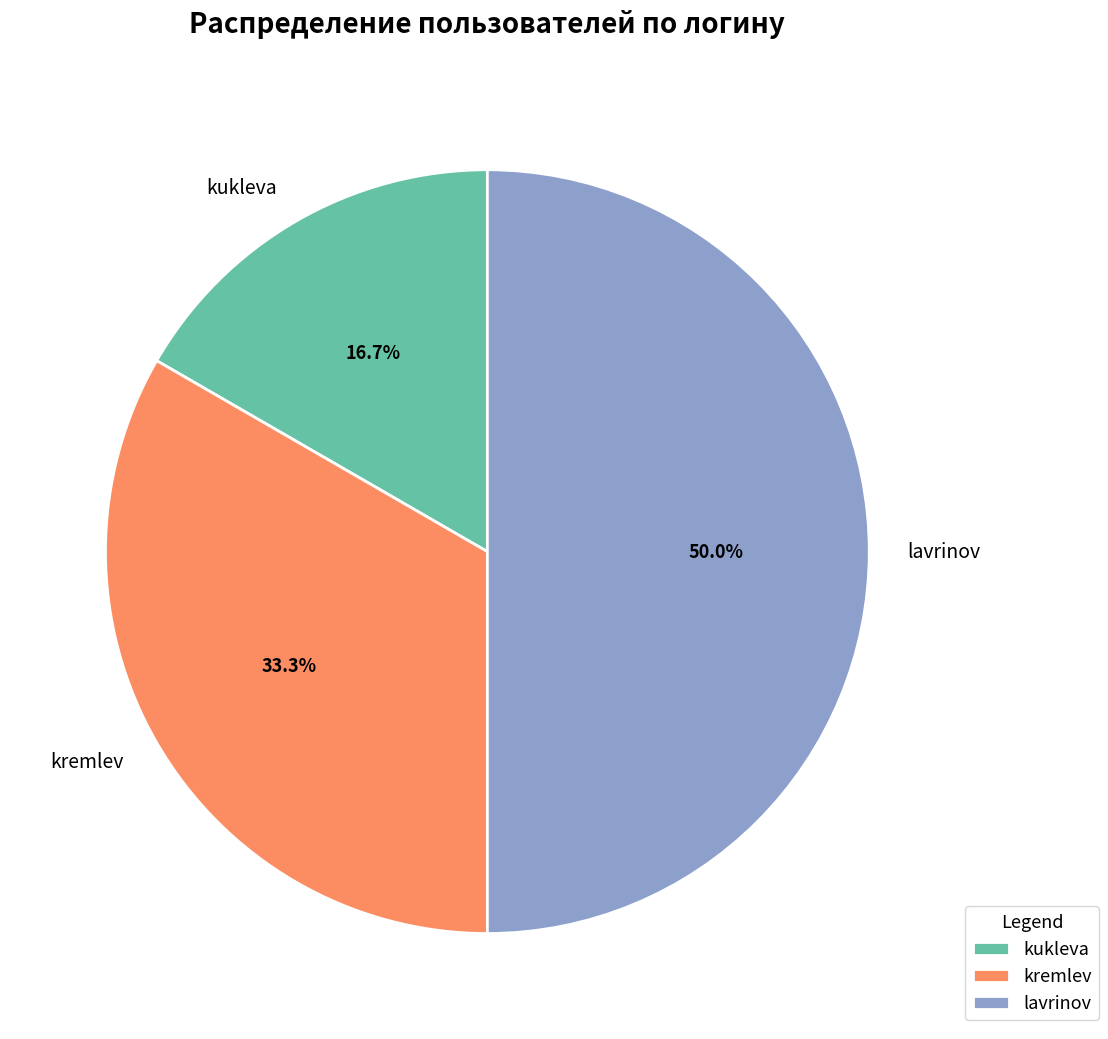

To the nearest percent, what portion does lavrinov represent?

50%